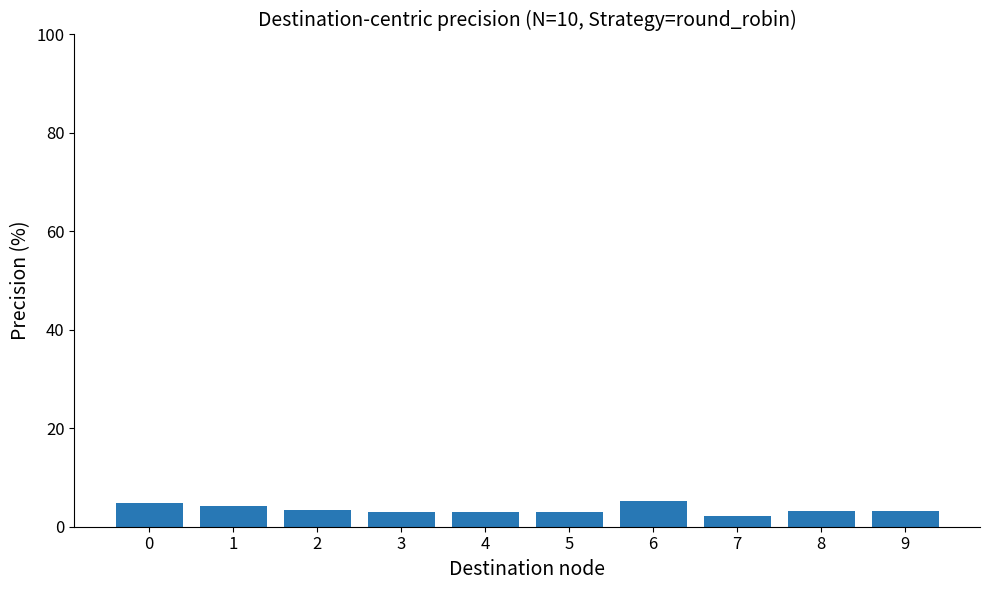

What is the sum of all values?

35.3